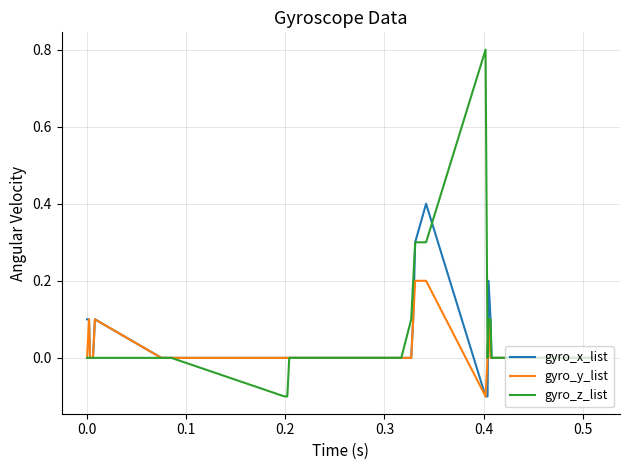

Which series has the widest spread of values?

gyro_z_list